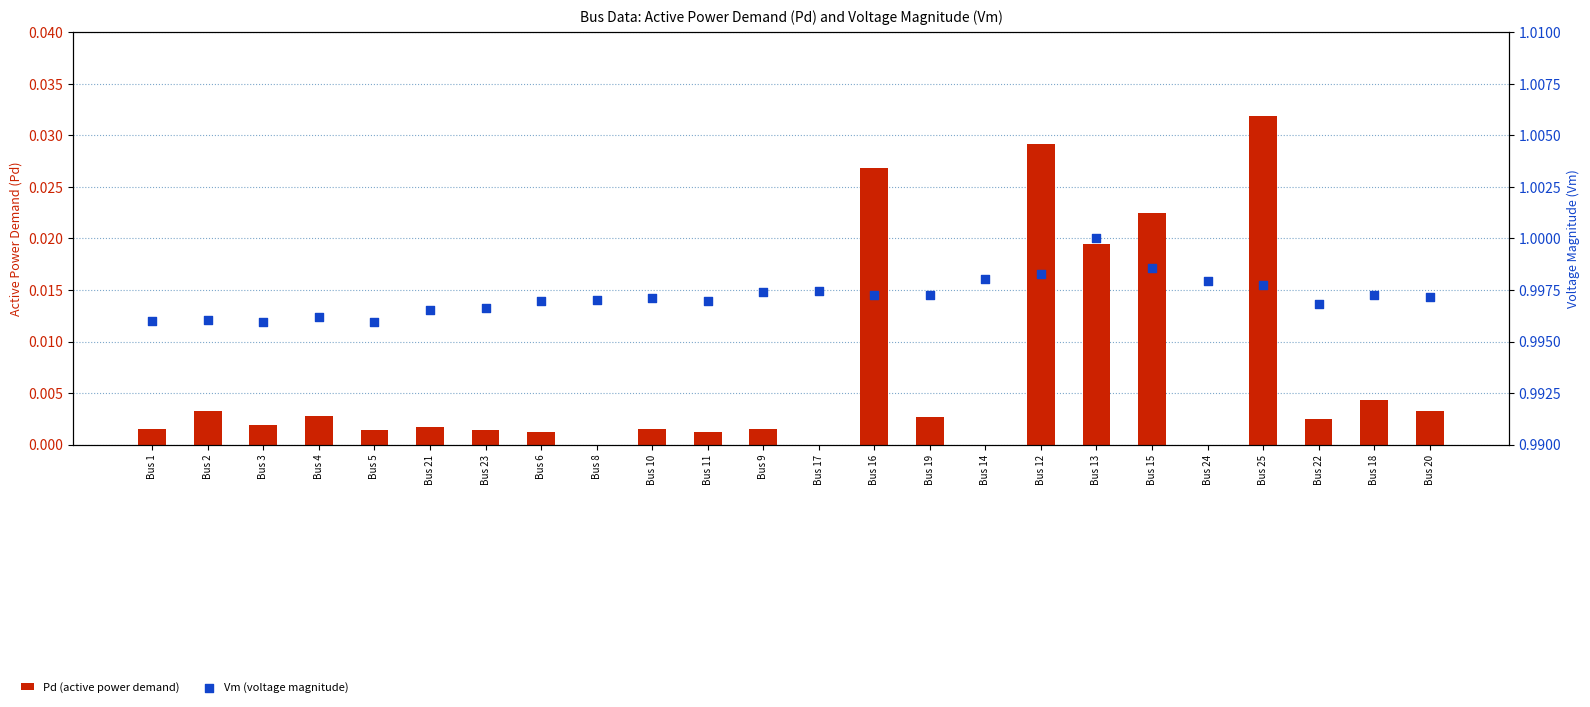

Which series has the widest spread of Y values?

Pd (active power demand)